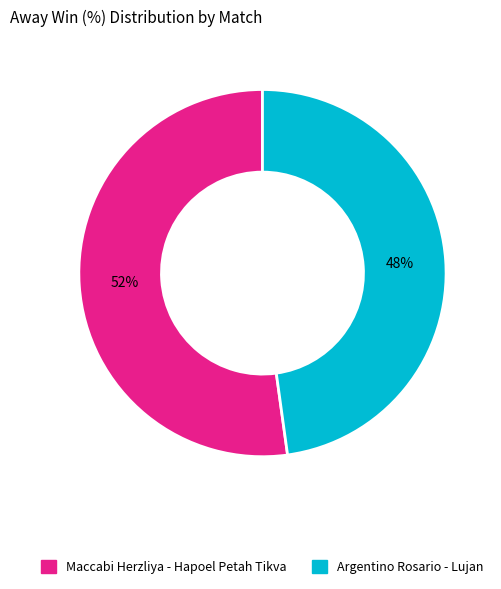

Rank the categories by value from highest to lowest.

Maccabi Herzliya - Hapoel Petah Tikva, Argentino Rosario - Lujan